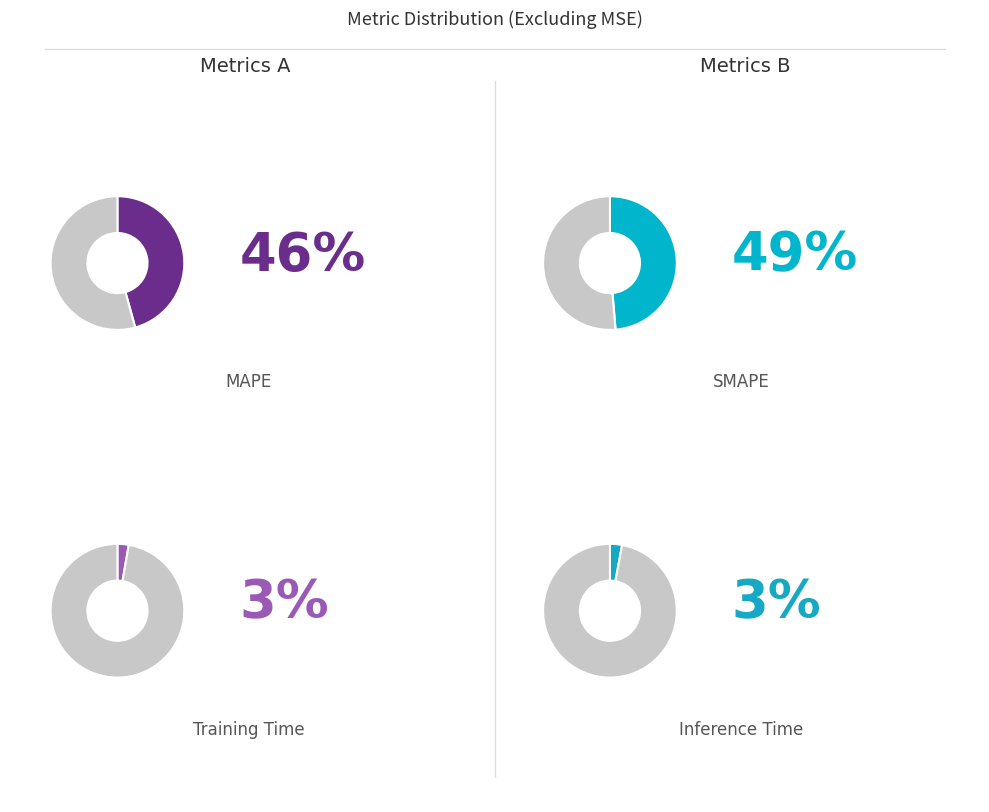

Approximately how many times larger is the value at Inference Time compared to MAPE?

0.1